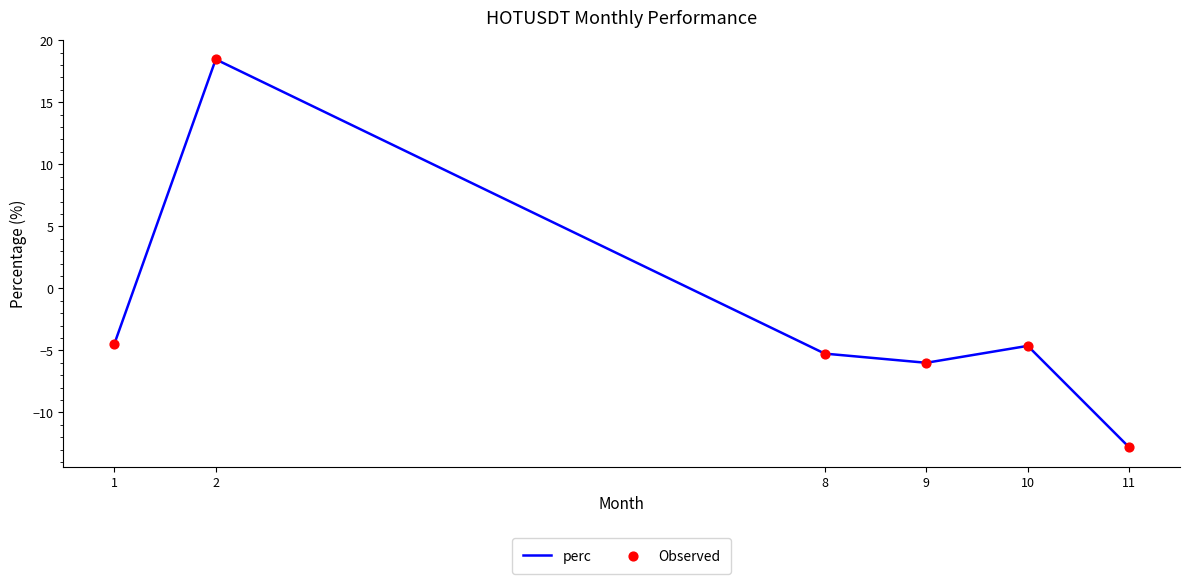

True or false: the data has more than 0 interior local peaks.

True